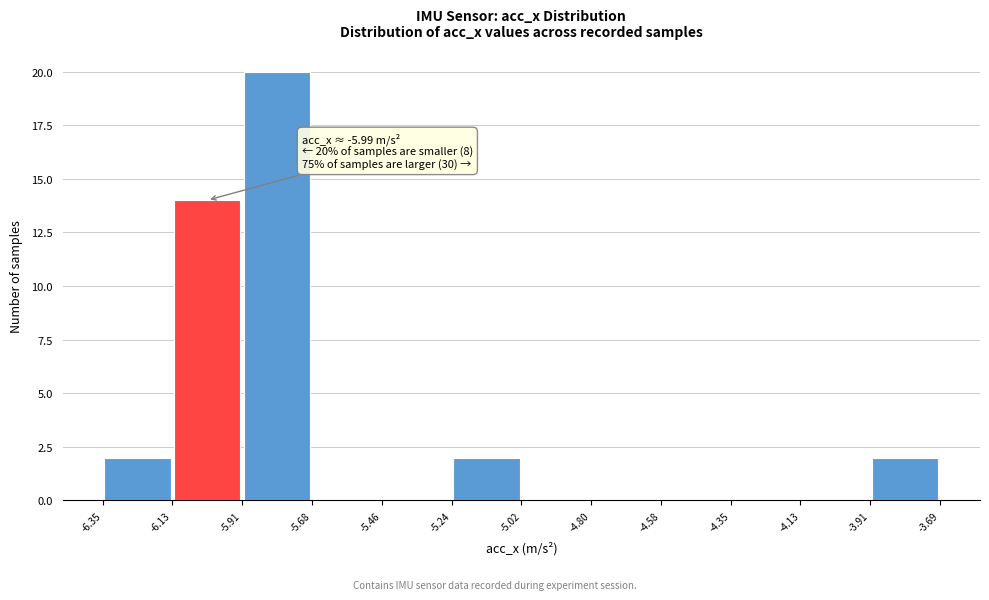

Which range on the x-axis has the tallest bar?

-5.91 to -5.68